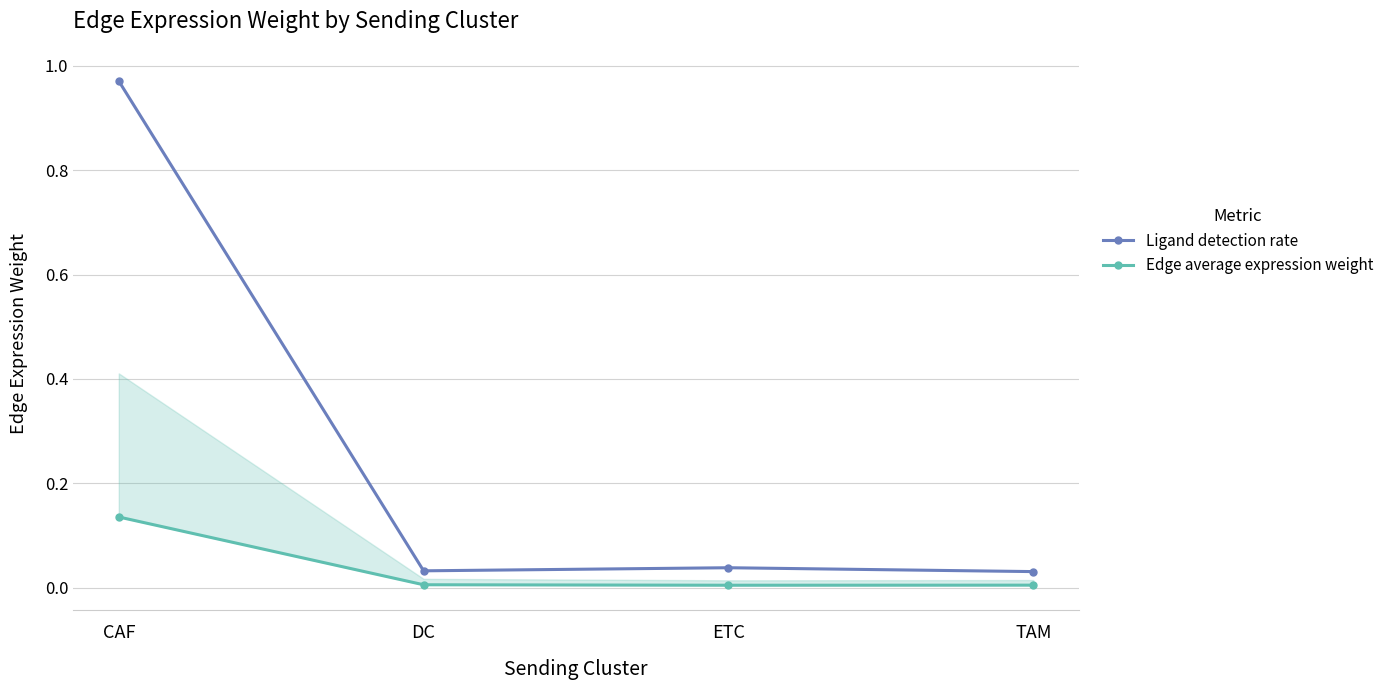

What is the label of the 2nd point from the left?

DC